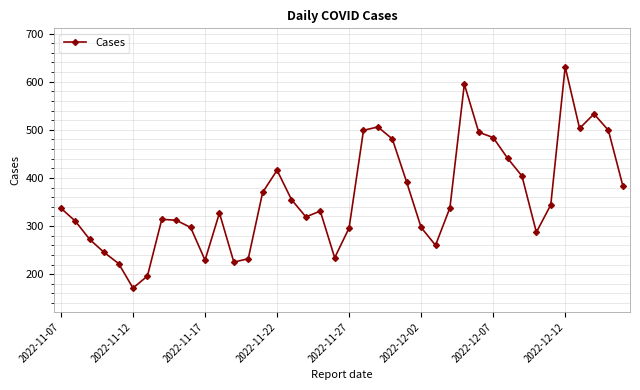

How many interior local peaks (higher than both neighbors) does the data have?

8